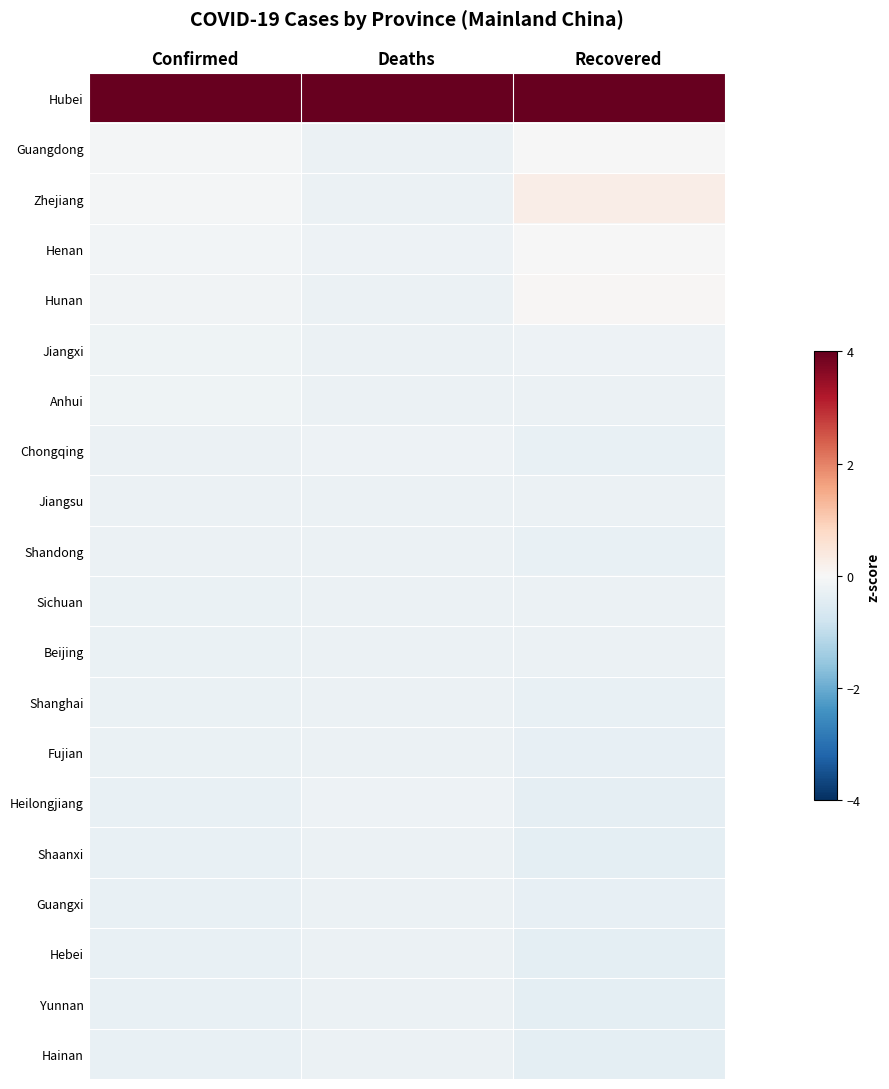

At how many categories does at least one series exceed 2?

3